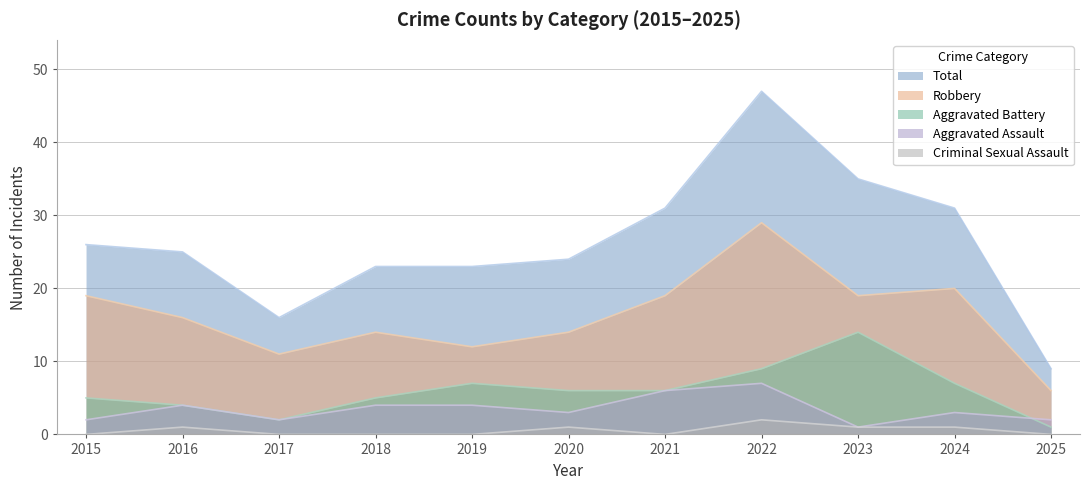

What is the difference between the maximum and minimum values in the Criminal Sexual Assault series?

2